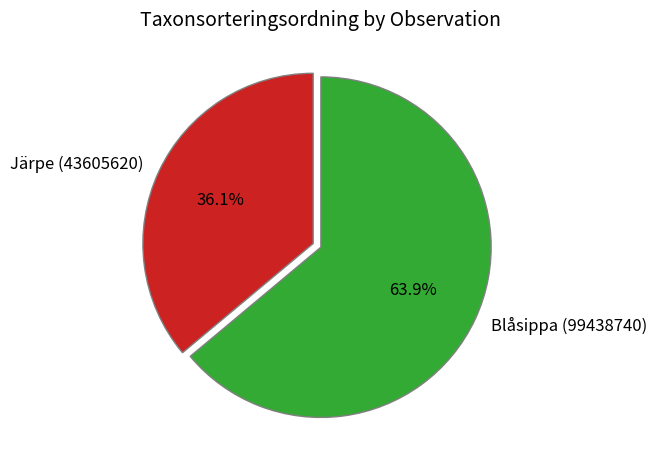

What percentage is the Järpe (43605620) slice, to the nearest percent?

36%